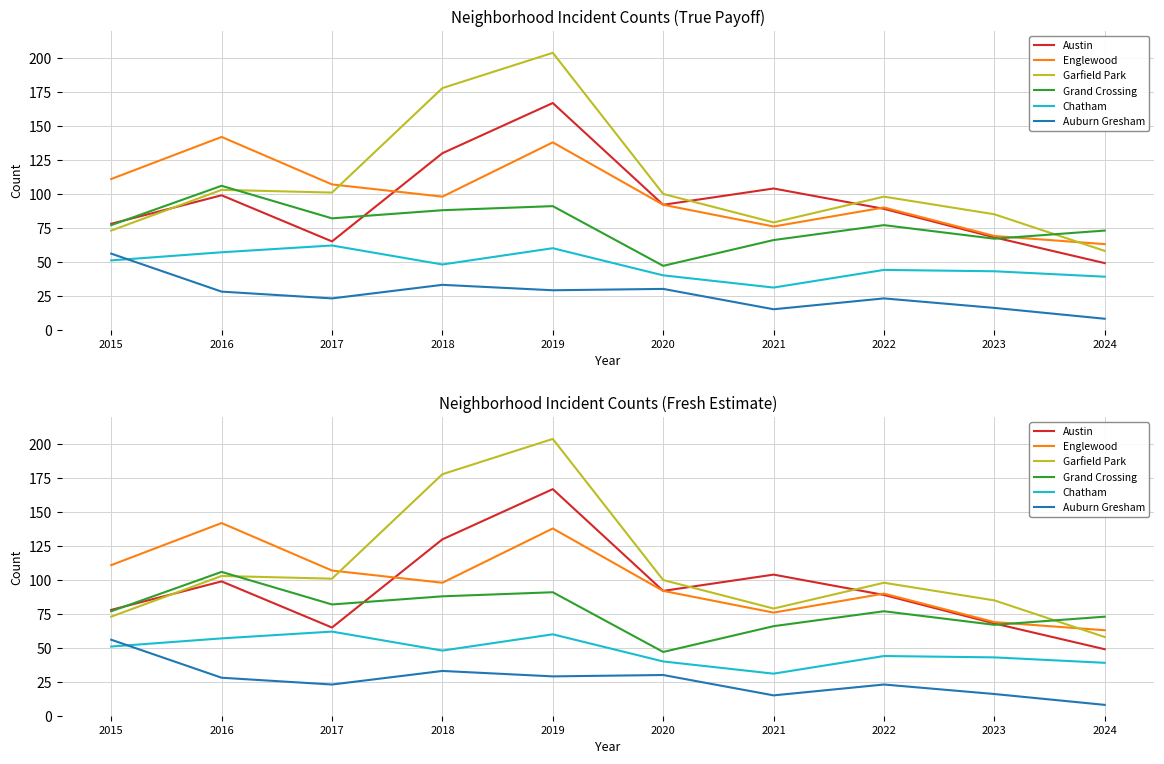

Is it true that Austin equals 88 at 2017?

False